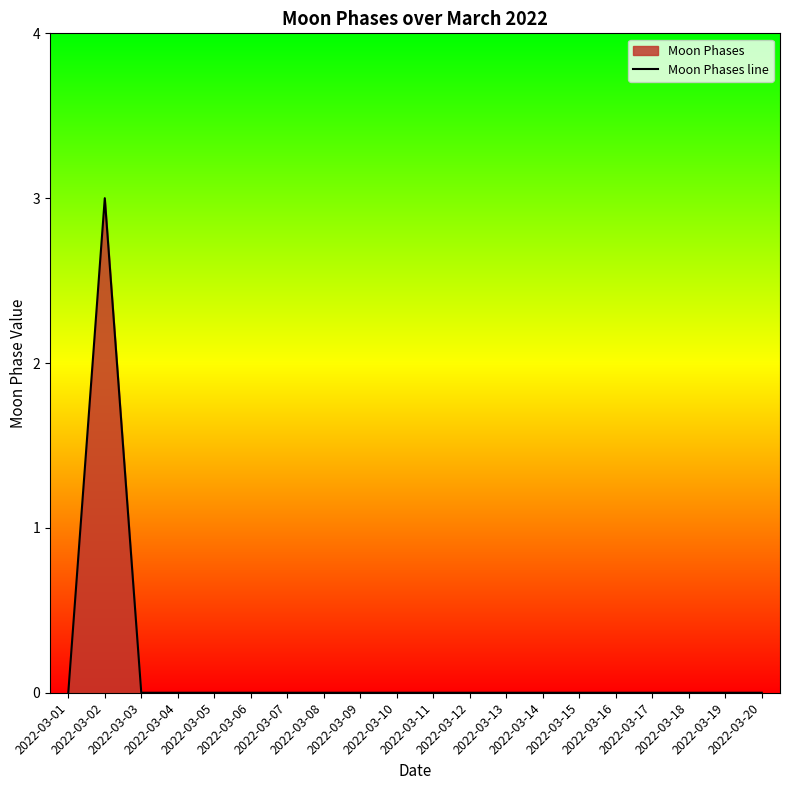

Reading left to right, transcribe all the data shown in this chart.

2022-03-01=0	2022-03-02=3	2022-03-03=0	2022-03-04=0	2022-03-05=0	2022-03-06=0	2022-03-07=0	2022-03-08=0	2022-03-09=0	2022-03-10=0	2022-03-11=0	2022-03-12=0	2022-03-13=0	2022-03-14=0	2022-03-15=0	2022-03-16=0	2022-03-17=0	2022-03-18=0	2022-03-19=0	2022-03-20=0